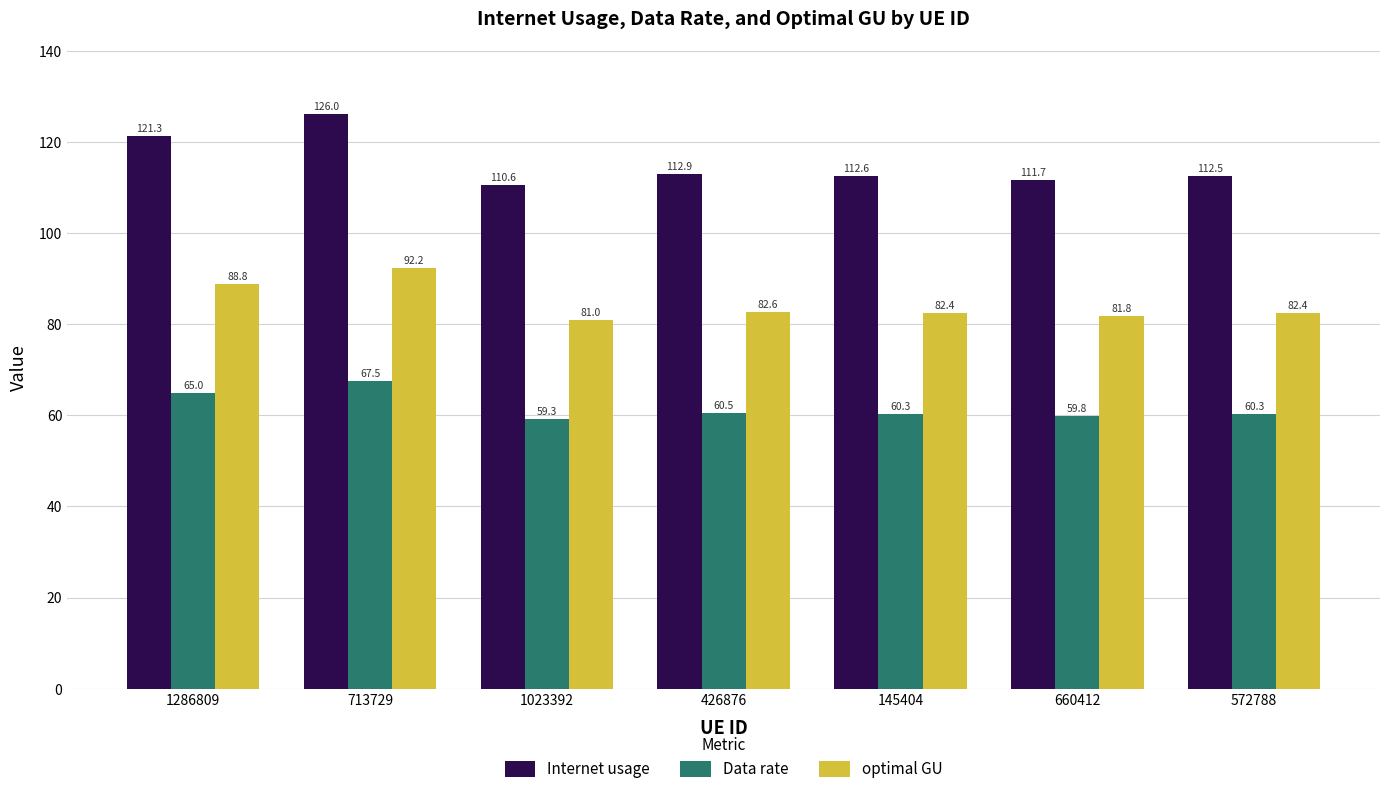

What are all the series names shown in the legend?

Internet usage, Data rate, optimal GU